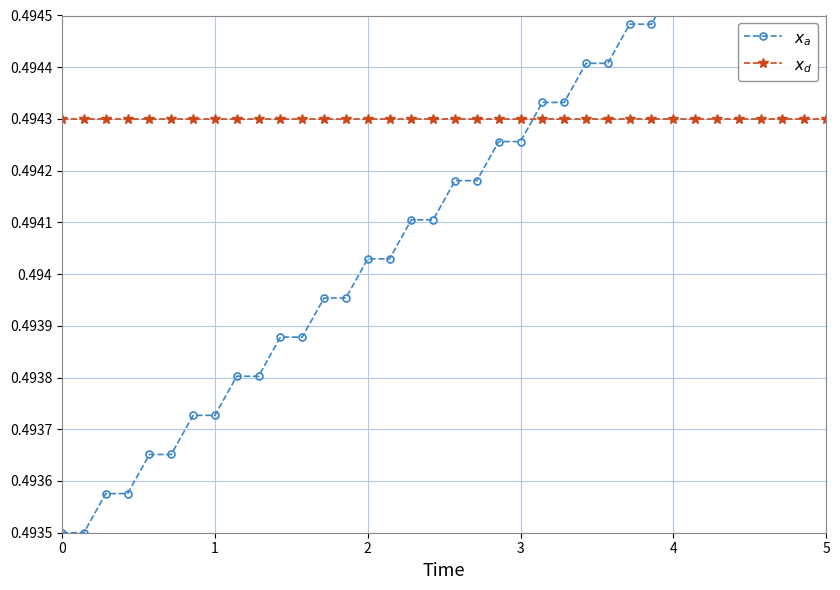

Rank the series by their average value, from lowest to highest.

$x_a$, $x_d$